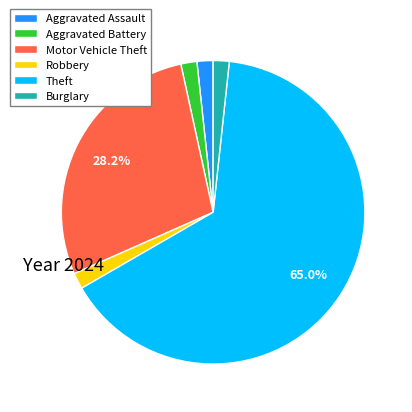

How many segments does this pie chart have?

6